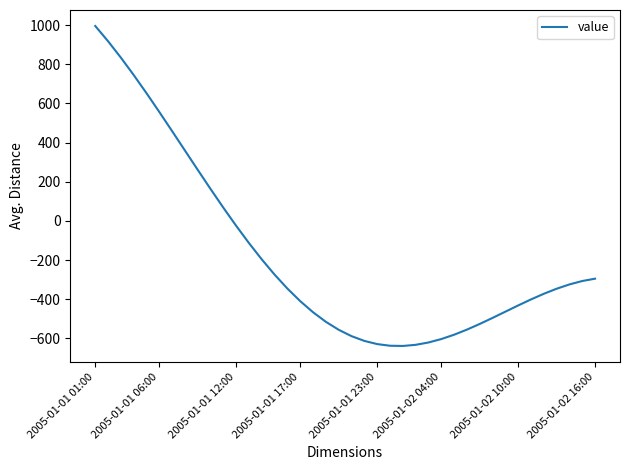

What is the average value?

-173.8